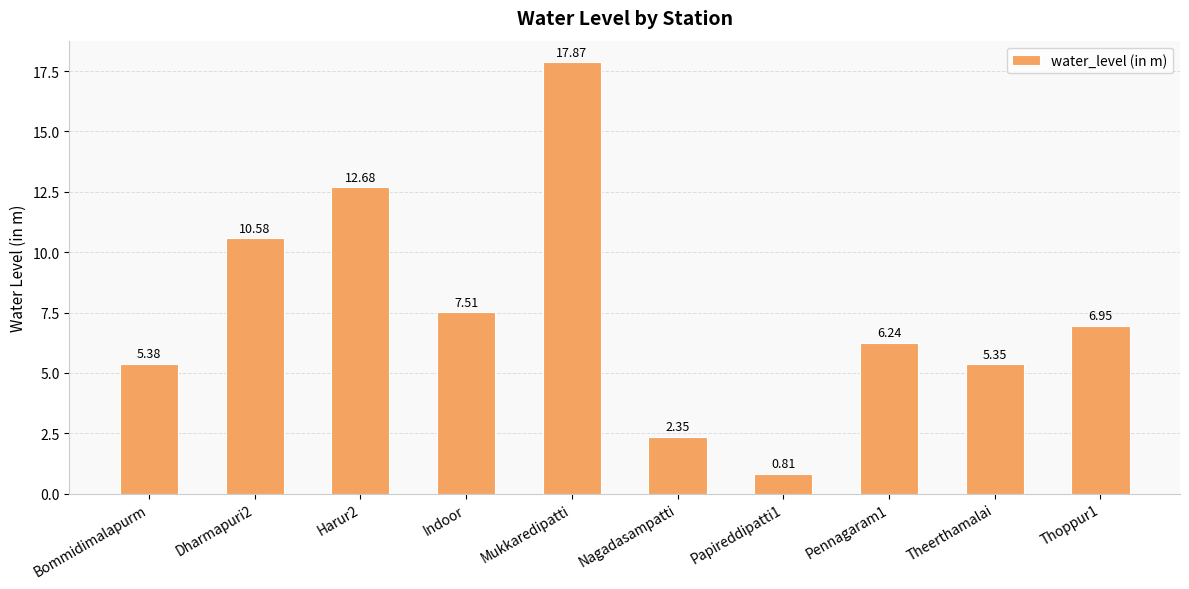

What is the label of the 2nd bar from the left?

Dharmapuri2